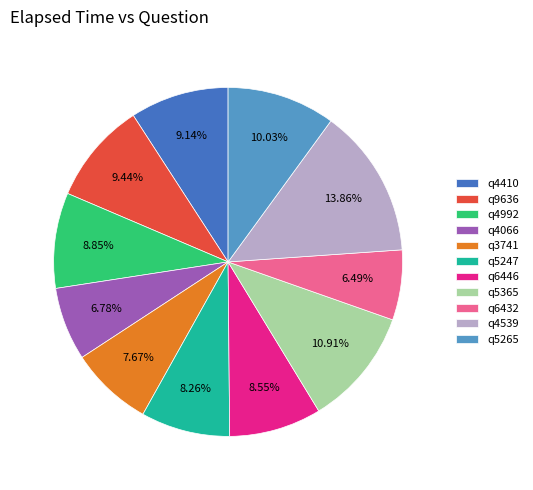

Approximately how many times larger is the value at q5365 compared to q3741?

1.4